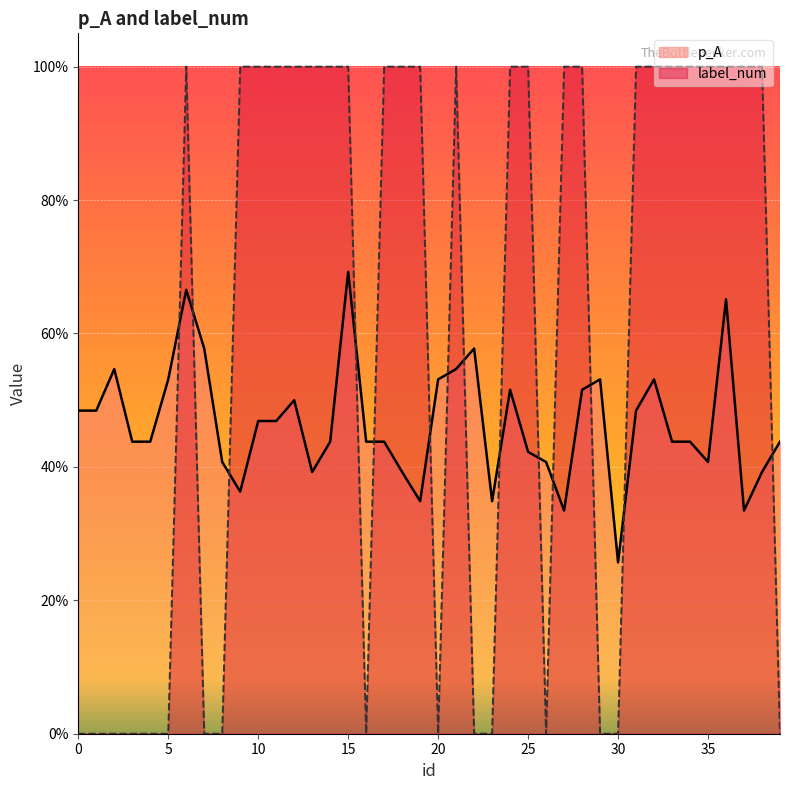

What are all the series names shown in the legend?

p_A, label_num